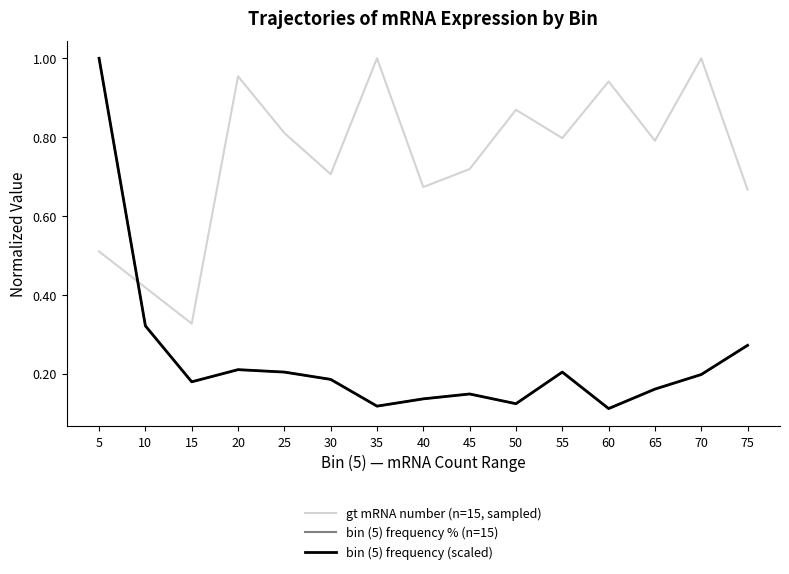

Does the chart have visible grid lines?

No